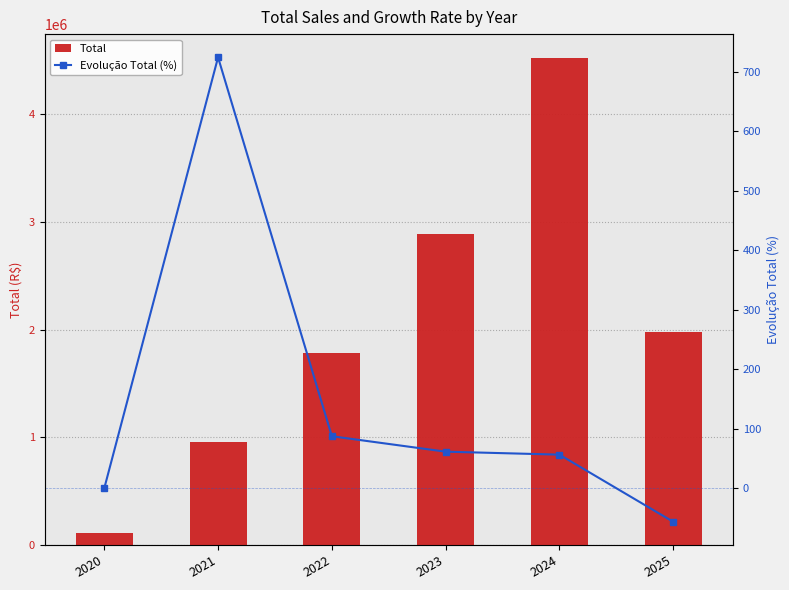

Which series has the largest range (max minus min)?

Total